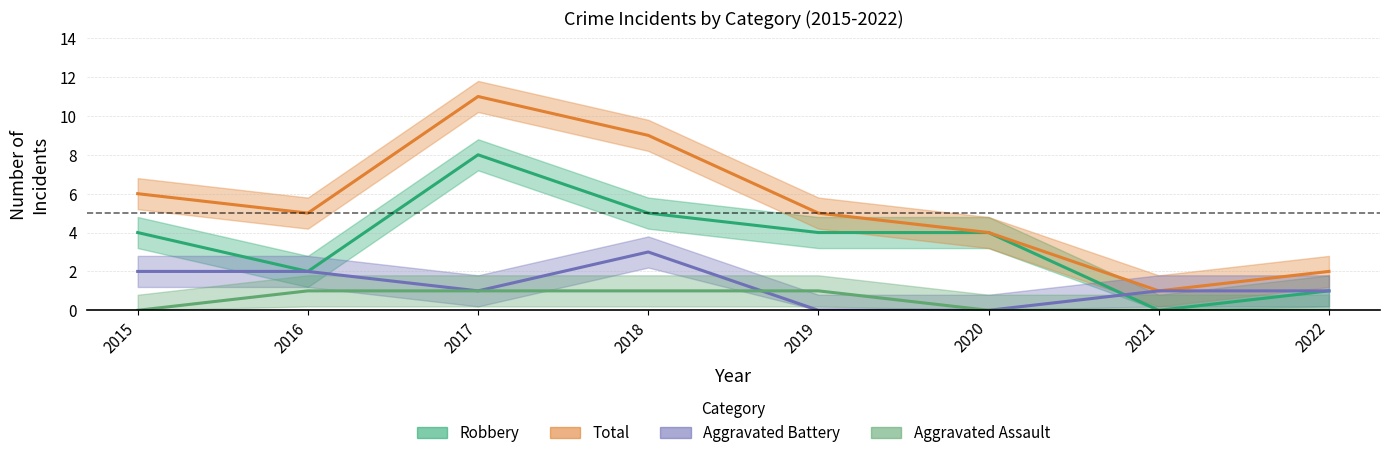

How many data points in Aggravated Battery are less than 1?

2